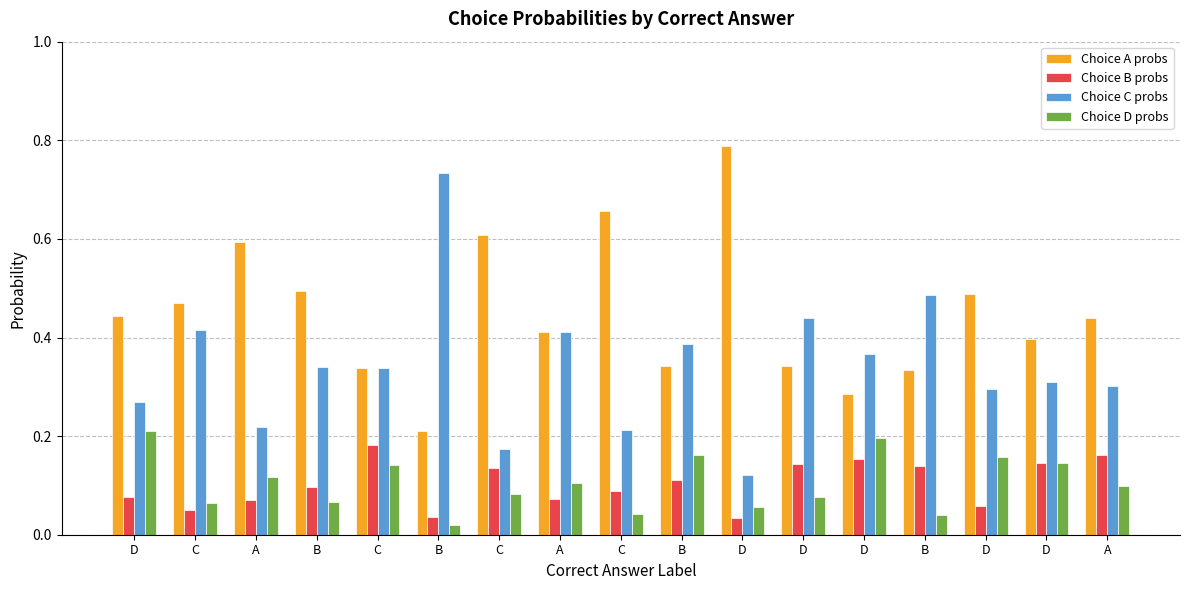

The value of Choice D probs at D is 0.1. True or false?

False